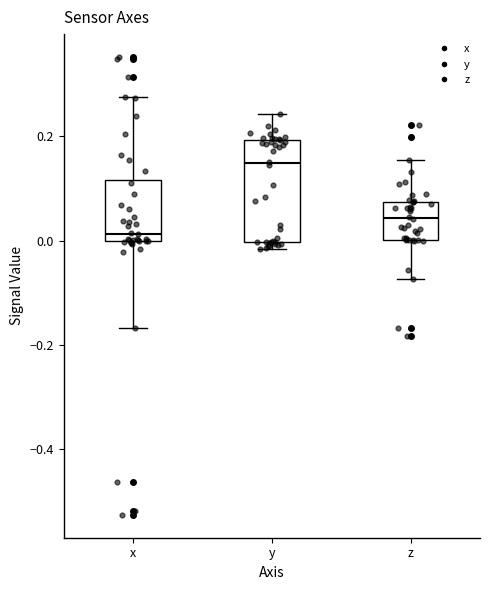

Reading left to right, transcribe this box plot: for each box, give where its median line is, the range the box spans, and where its two whiskers end, as read against the y-axis. The values are not printed on the chart, so give them approximately, as read against the axis.

x: median 0.02, box 0.00 to 0.12, whiskers -0.16 to 0.28
y: median 0.14, box 0.00 to 0.20, whiskers -0.02 to 0.24
z: median 0.04, box 0.00 to 0.08, whiskers -0.08 to 0.16